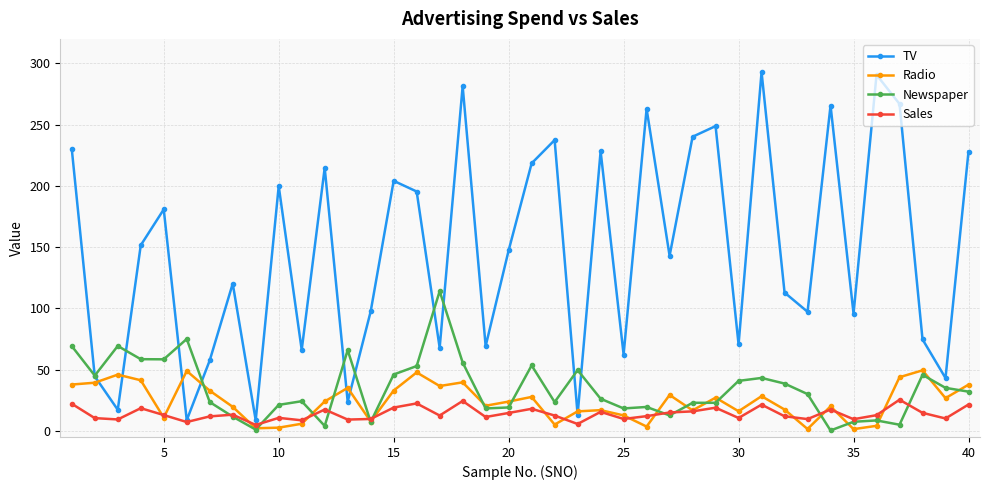

What is the value of the Radio point at the 17th from the left?

36.6